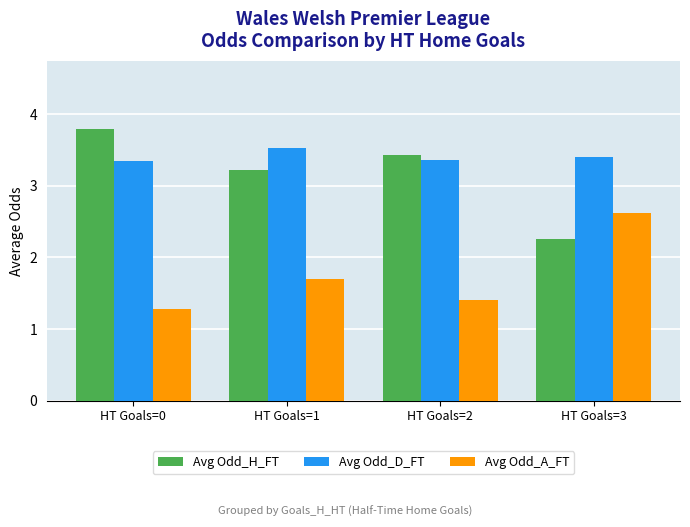

What is the sum of the Avg Odd_D_FT values at HT Goals=0 and HT Goals=1?

6.9